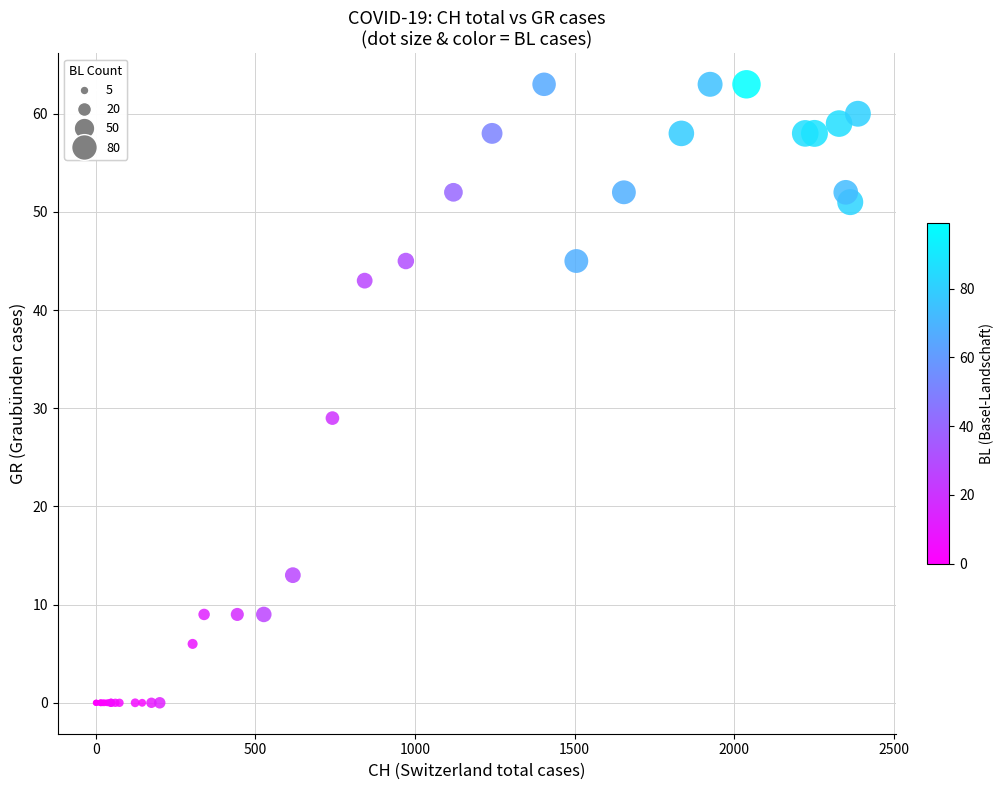

What Y value in the scatter plot is closest to 31?

29